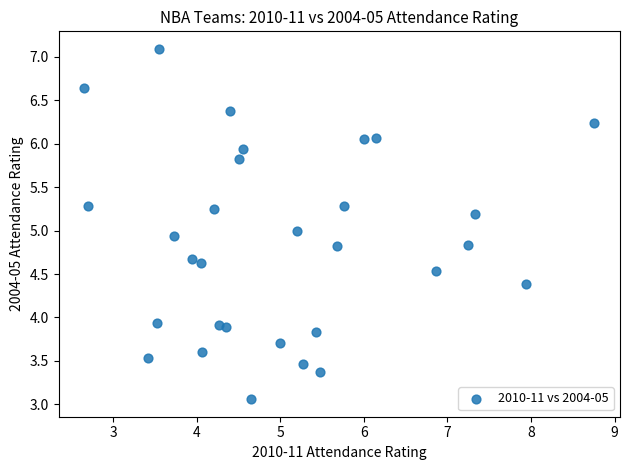

What is the range of Y values (max minus min)?

4.0